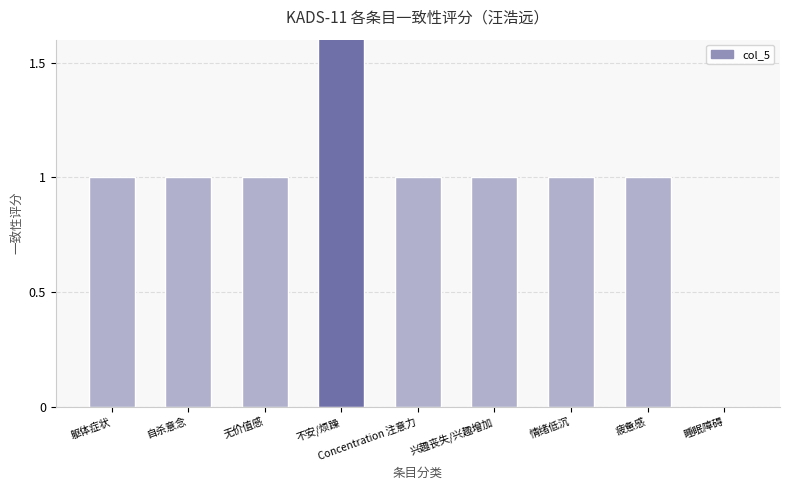

Reading left to right, what are all the values shown in this chart?

躯体症状=1	自杀意念=1	无价值感=1	不安/烦躁=2	Concentration 注意力=1	兴趣丧失/兴趣增加=1	情绪低沉=1	疲惫感=1	睡眠障碍=0